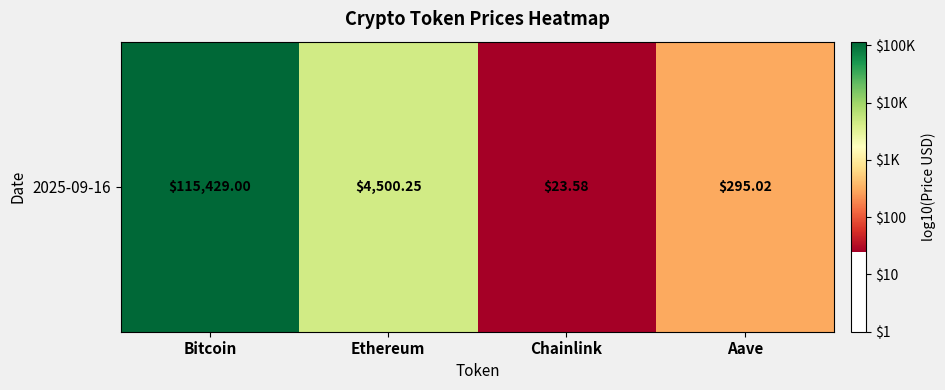

What is the difference between the second highest and second lowest values?

1.2